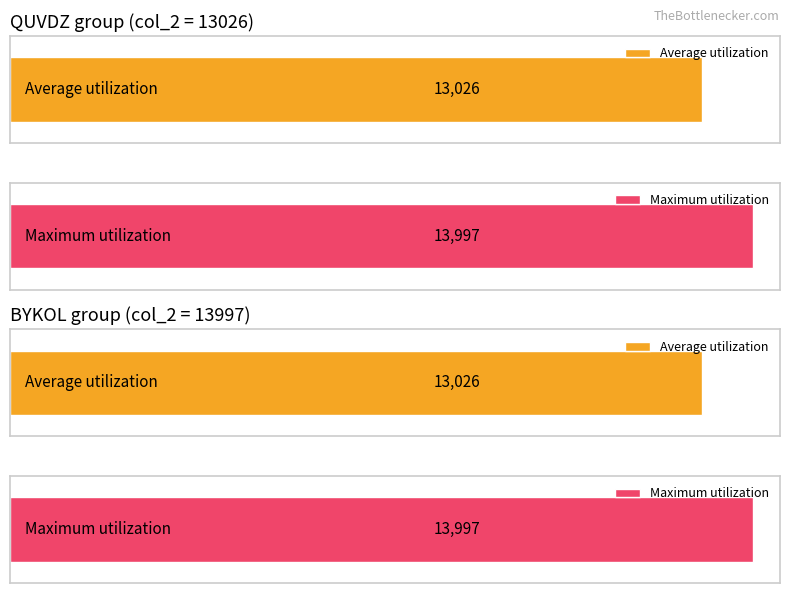

Which has a higher value, QUVDZ (13026) or 4?

QUVDZ (13026)